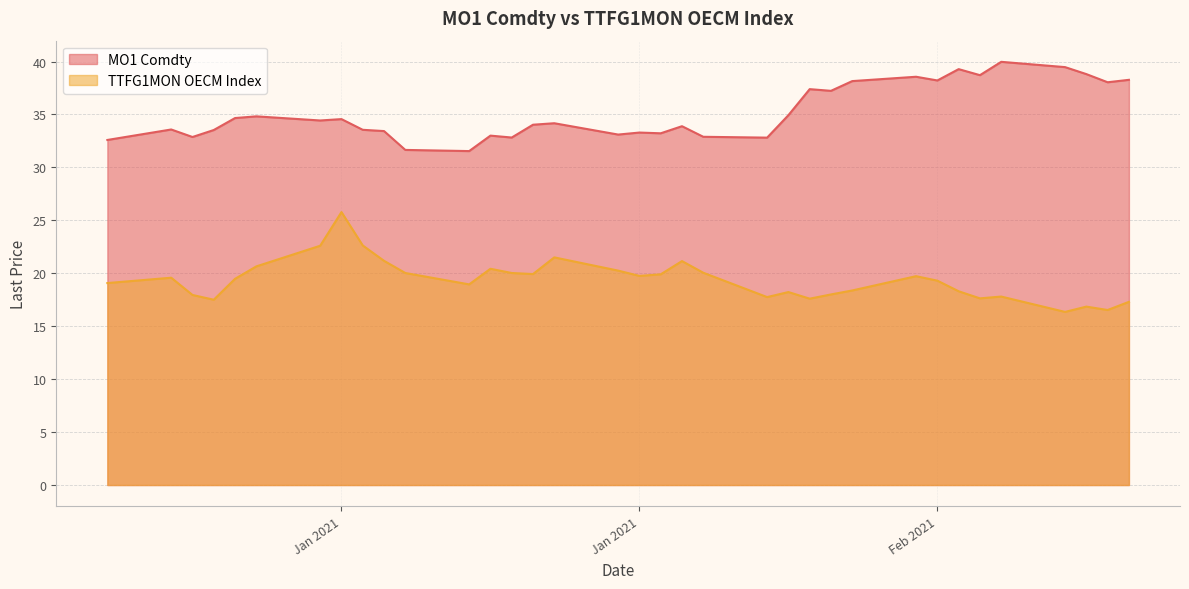

What is the label of the 32nd point from the left?

2021-02-15